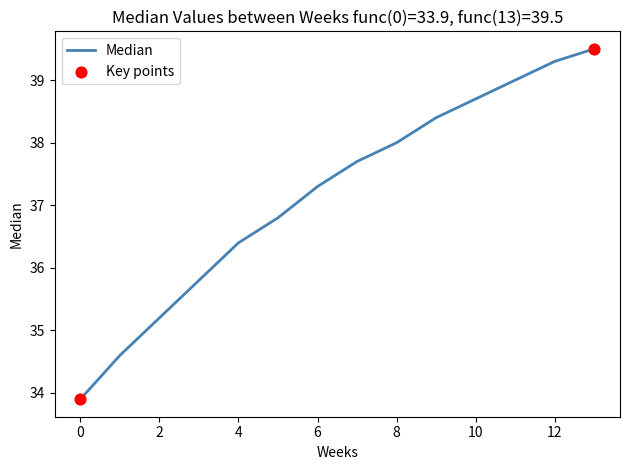

What is the smallest value displayed?

33.9